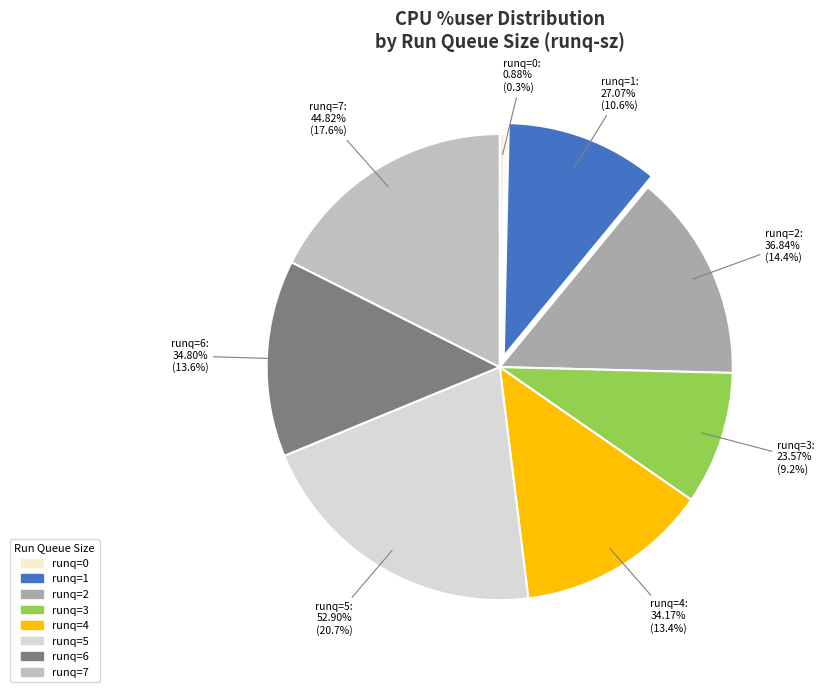

Approximately how many times larger is the value at runq=7 compared to runq=5?

0.8